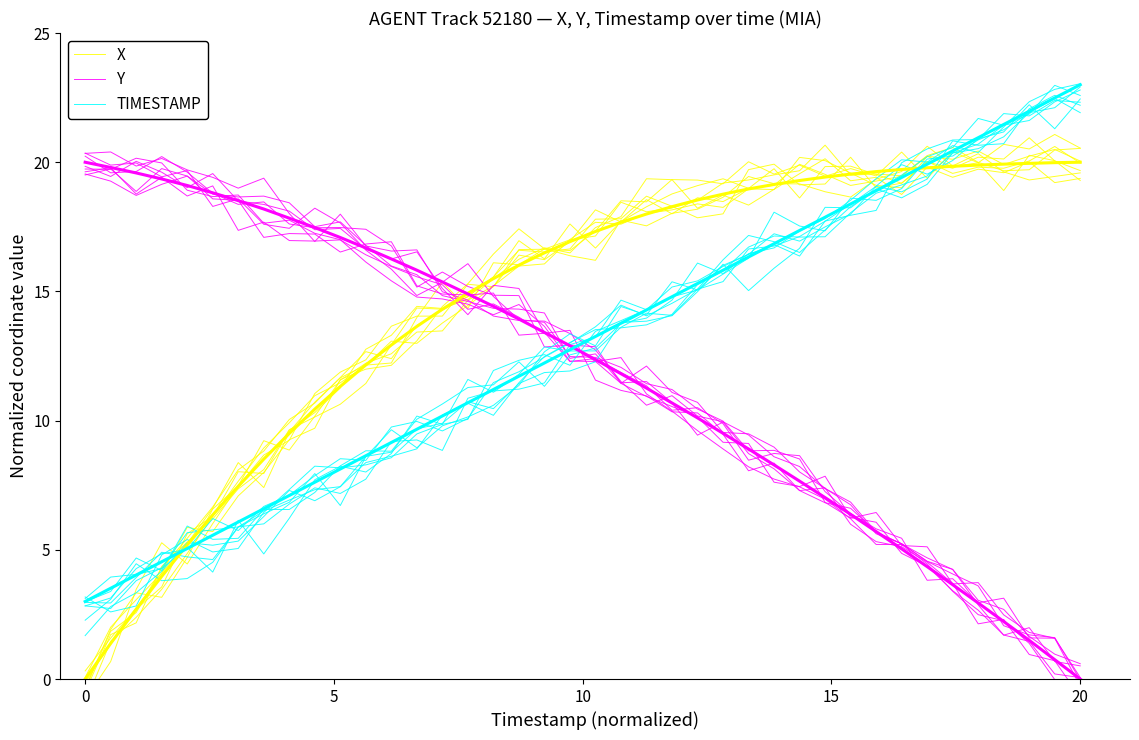

What is the difference between the maximum and minimum values in the Y series?

20.3